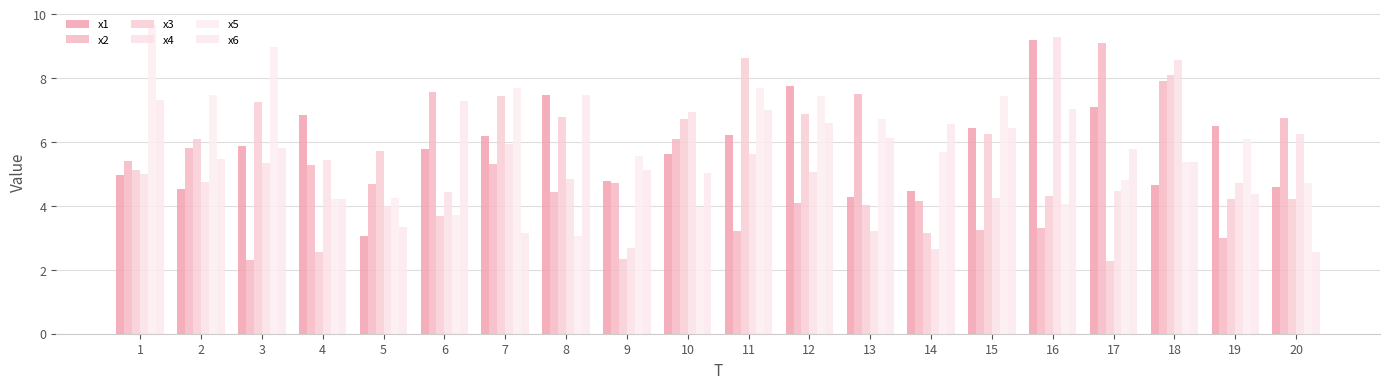

What is the difference between the maximum and second lowest values in the x1 series?

4.9